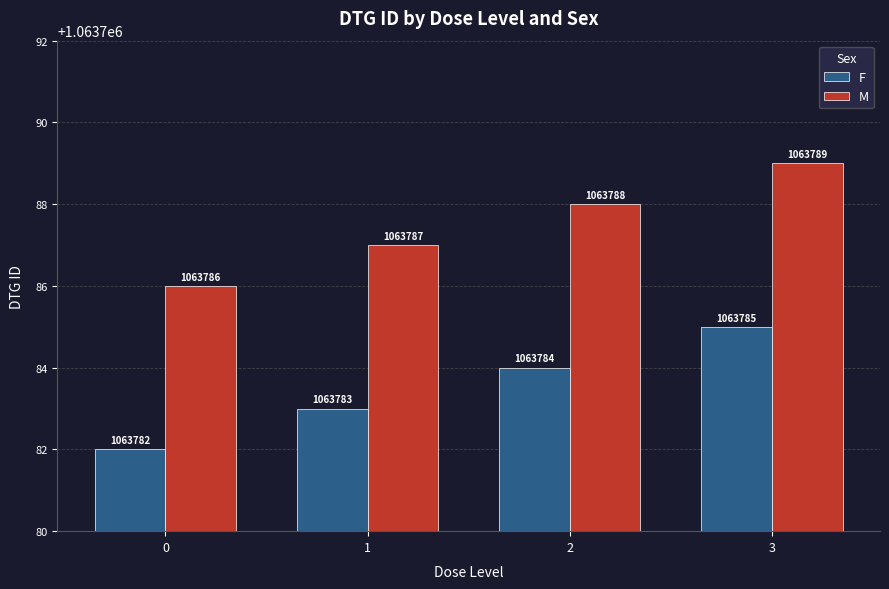

Reading left to right, list all the values displayed in this chart.

F: 0=1063782	1=1063783	2=1063784	3=1063785
M: 0=1063786	1=1063787	2=1063788	3=1063789